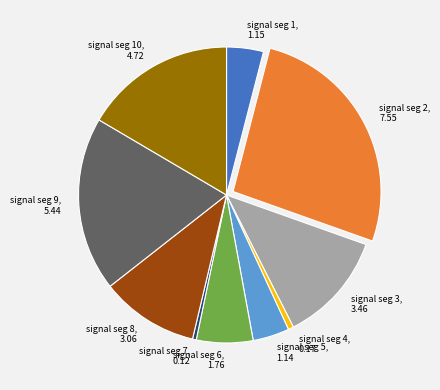

Do signal seg 6 and signal seg 9 together represent more than half of the pie?

No